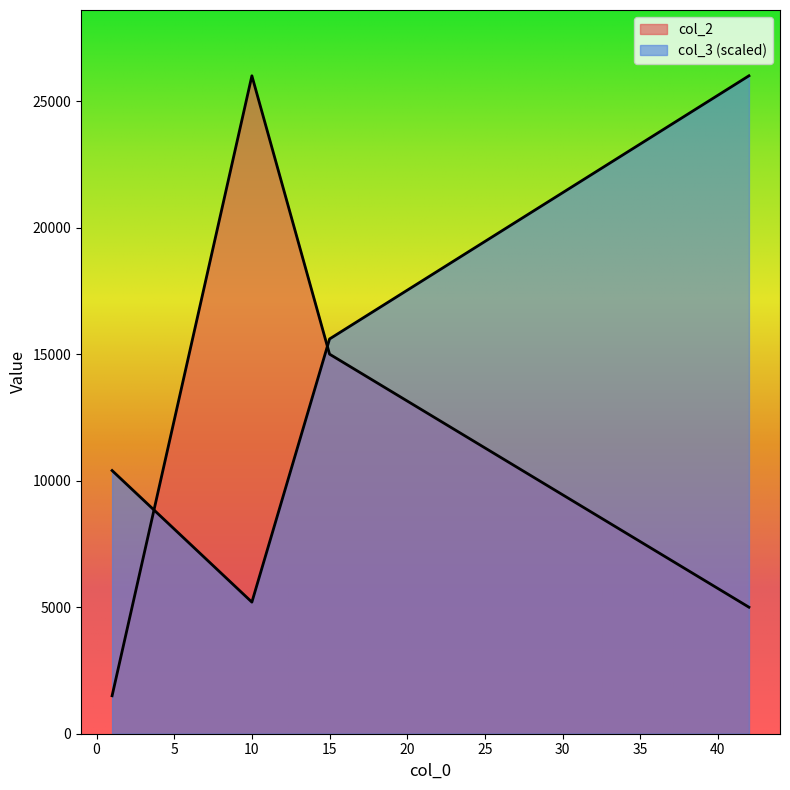

Where is the first local minimum for col_3?

10